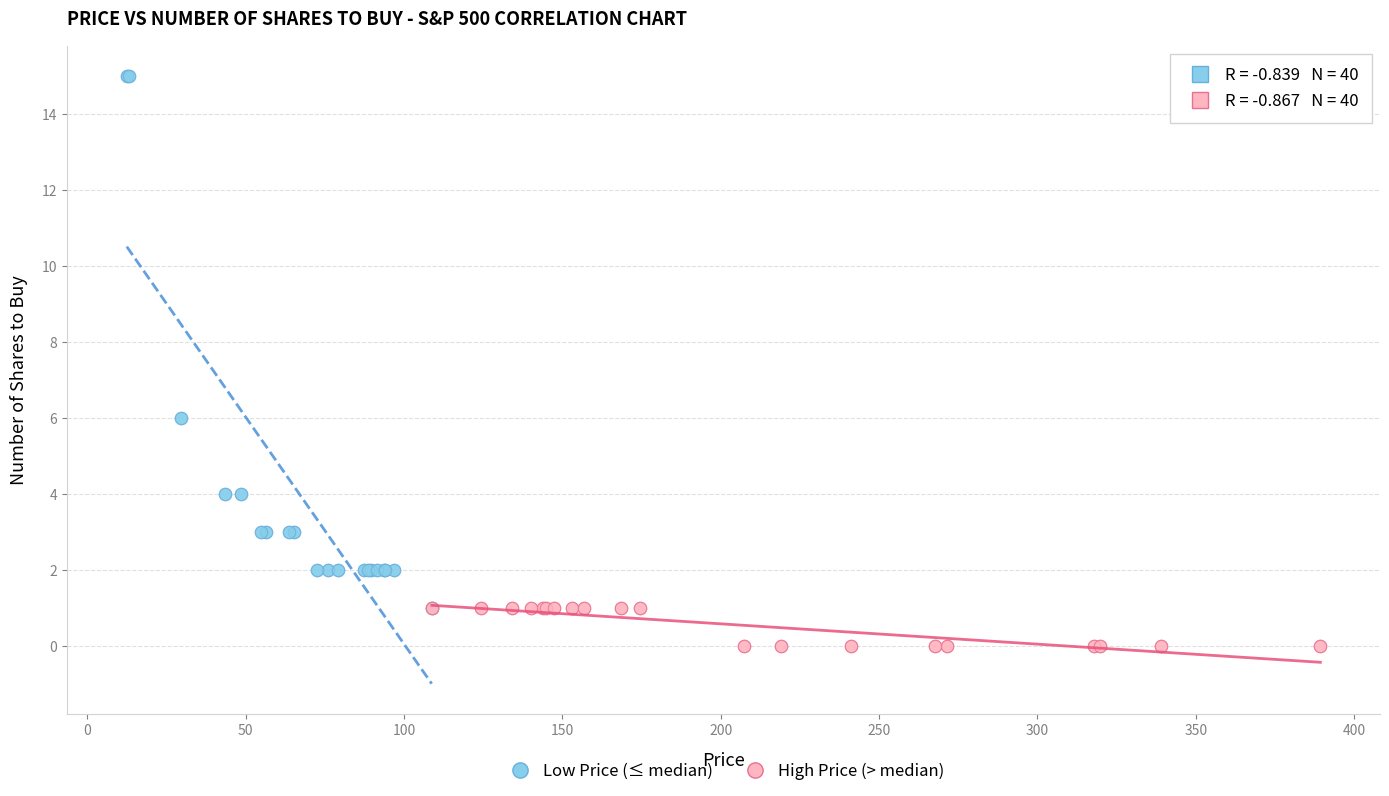

Which series reaches the maximum Y coordinate?

Low Price (≤ median)